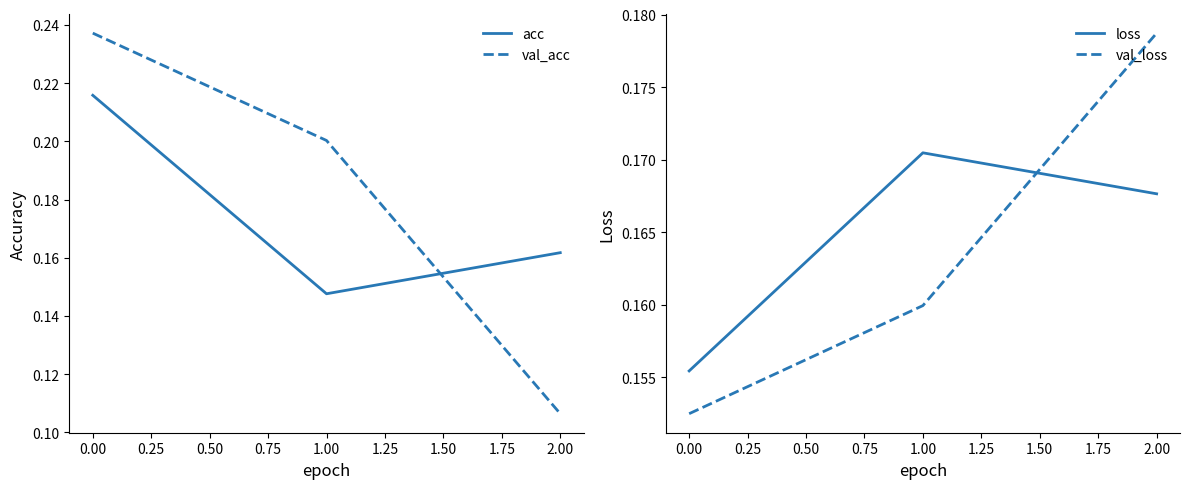

True or false: val_acc has a value of 0.0 at 2.00.

False